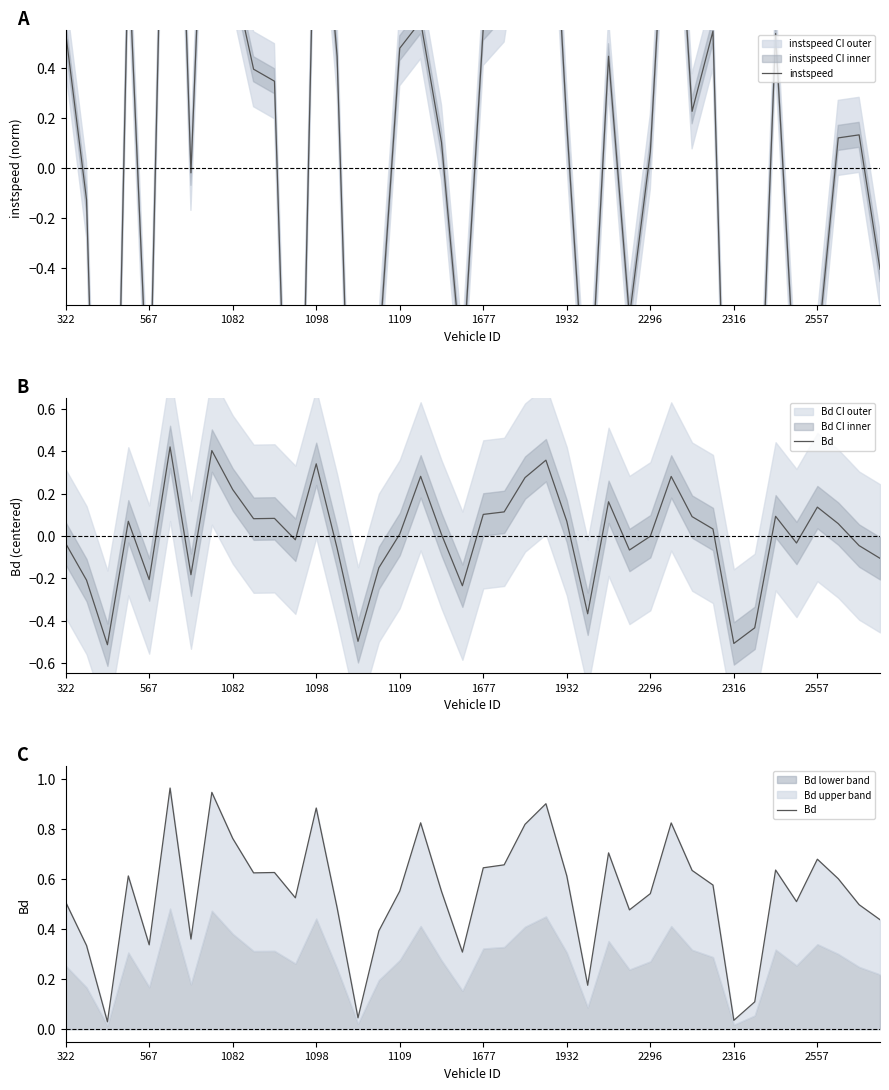

Count the number of categories in the chart.

40